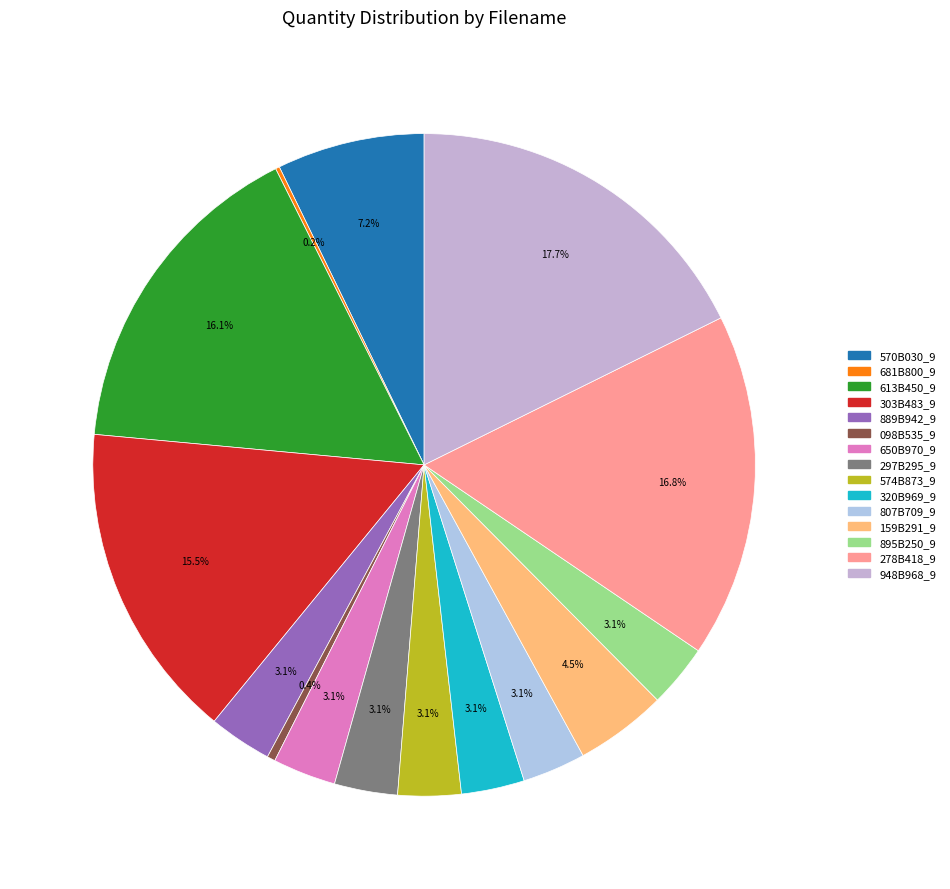

How many segments does this pie chart have?

15